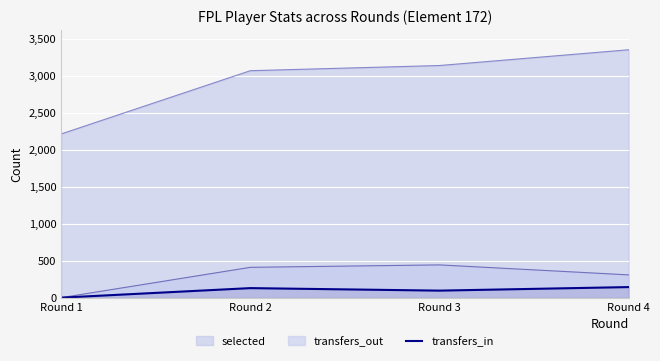

Rank the series by their maximum value, from lowest to highest.

transfers_in, transfers_out, selected